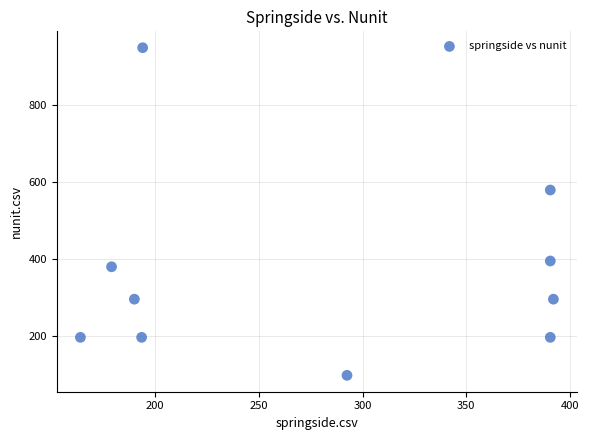

What Y value in the scatter plot is closest to 523?

579.0